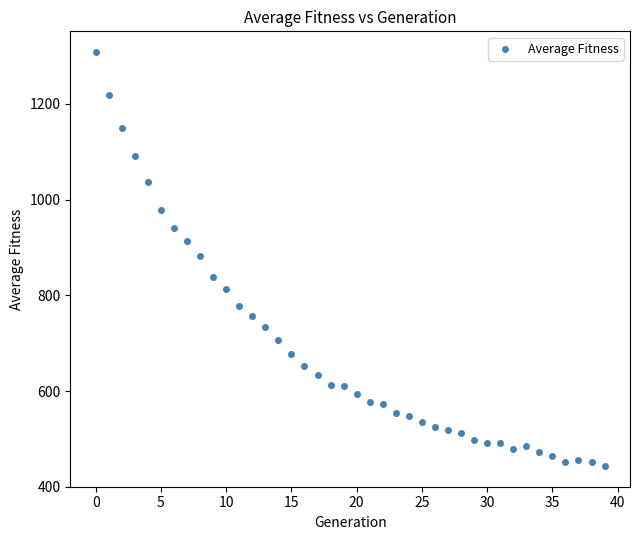

What is the range of Y values (max minus min)?

865.1